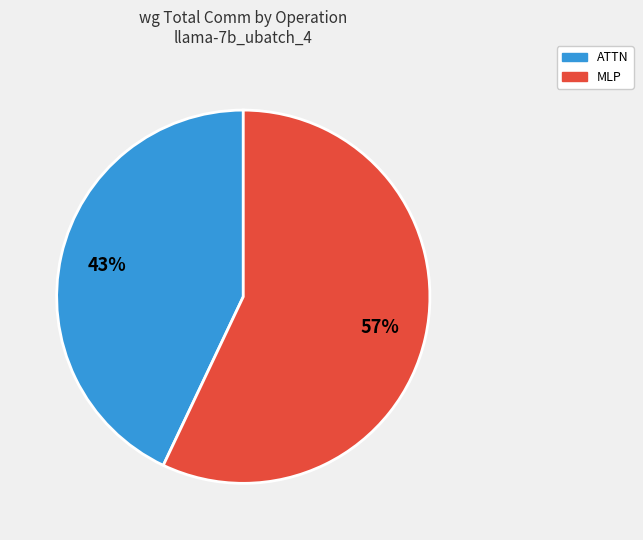

Count the number of slices in the pie.

2